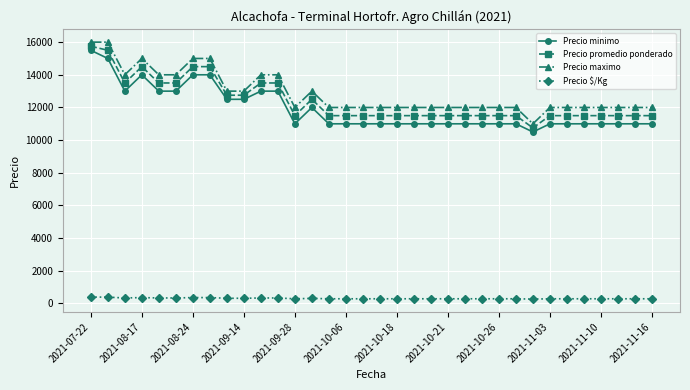

What is the value of the Precio maximo point at the 4th from the left?

15000